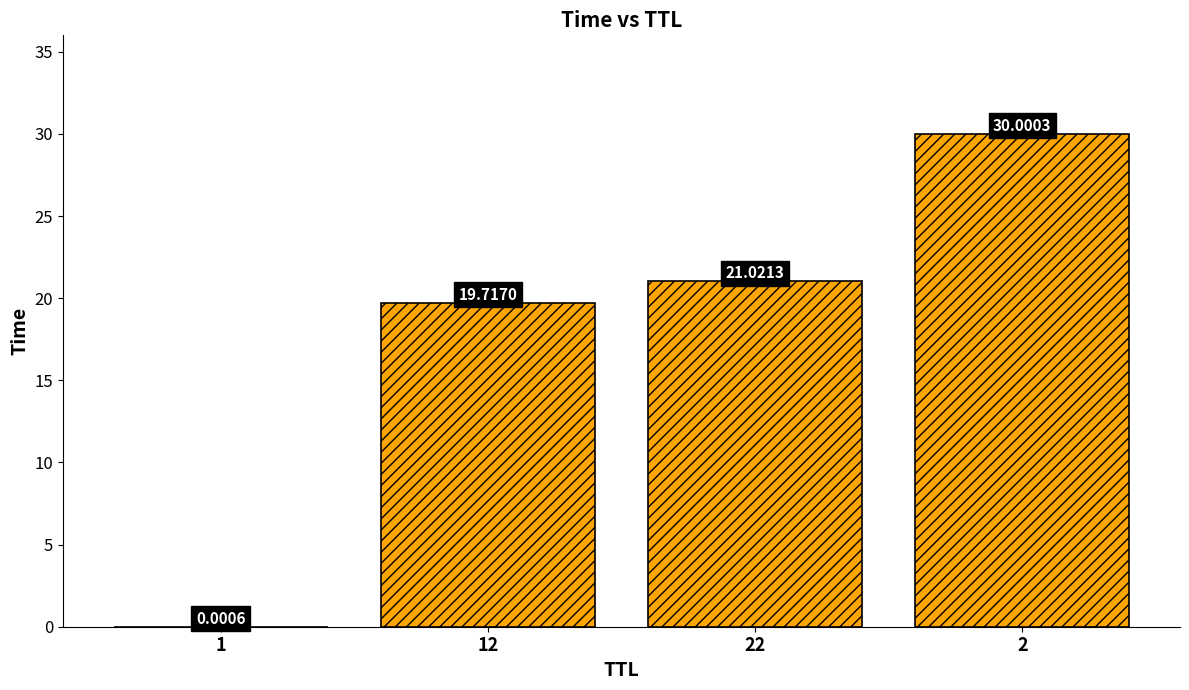

What is the sum of the values at 2 and 12?

49.7